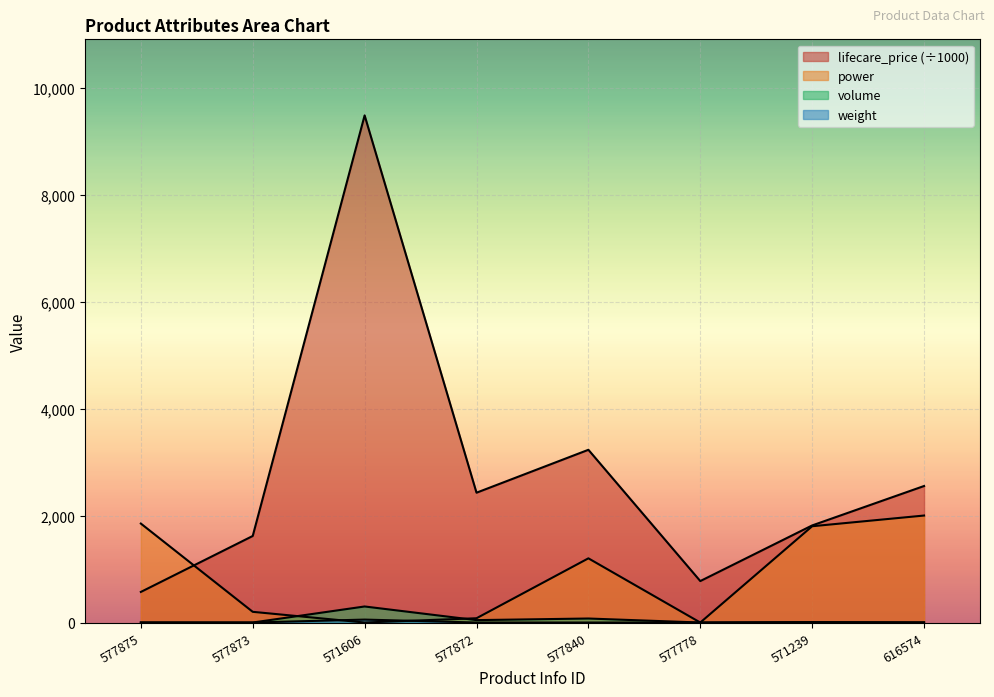

What are all the series names shown in the legend?

lifecare_price, power, volume, weight